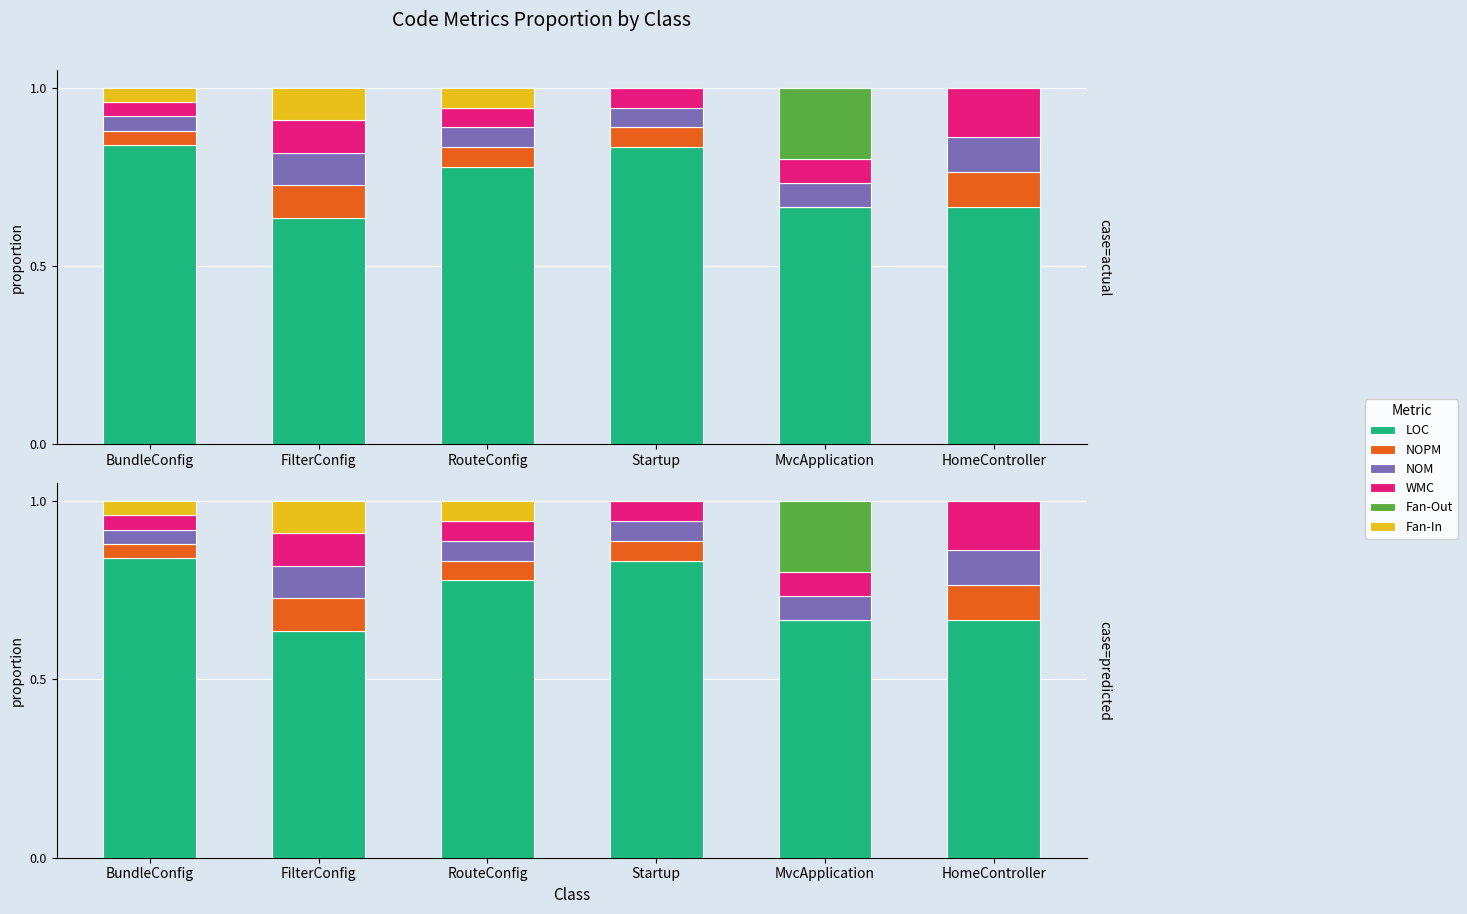

What is the sum of all LOC values?

4.4